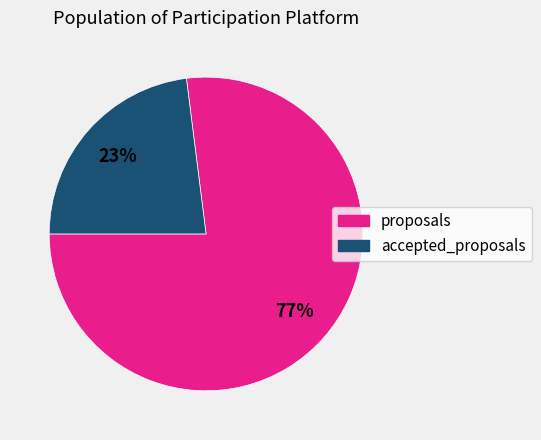

To the nearest percent, what is the combined percentage of proposals and accepted_proposals?

100%